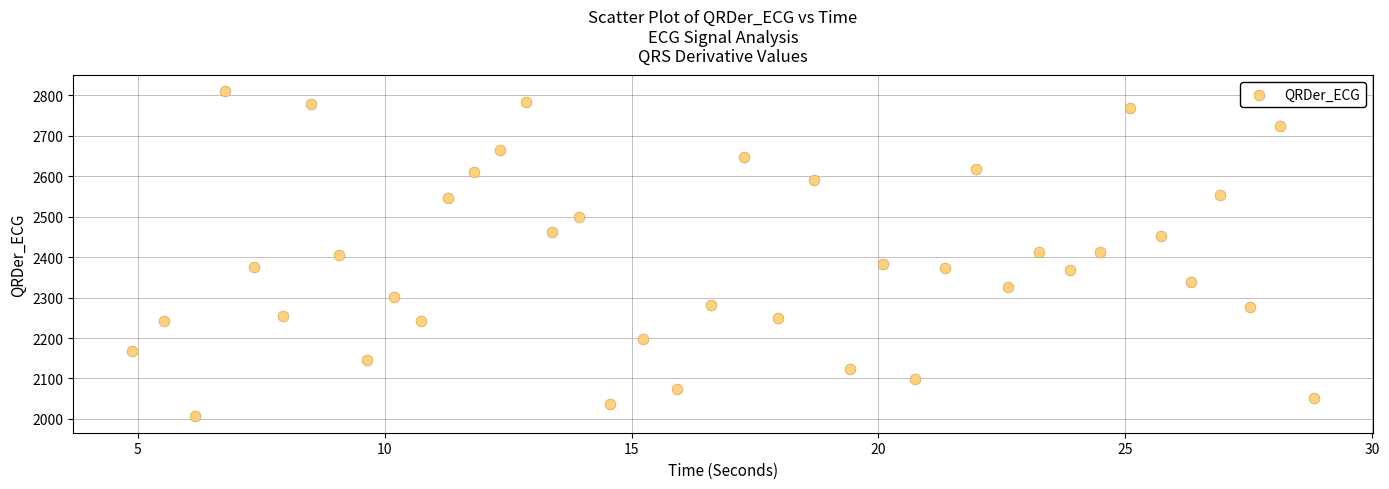

What is the range of Y values (max minus min)?

804.1